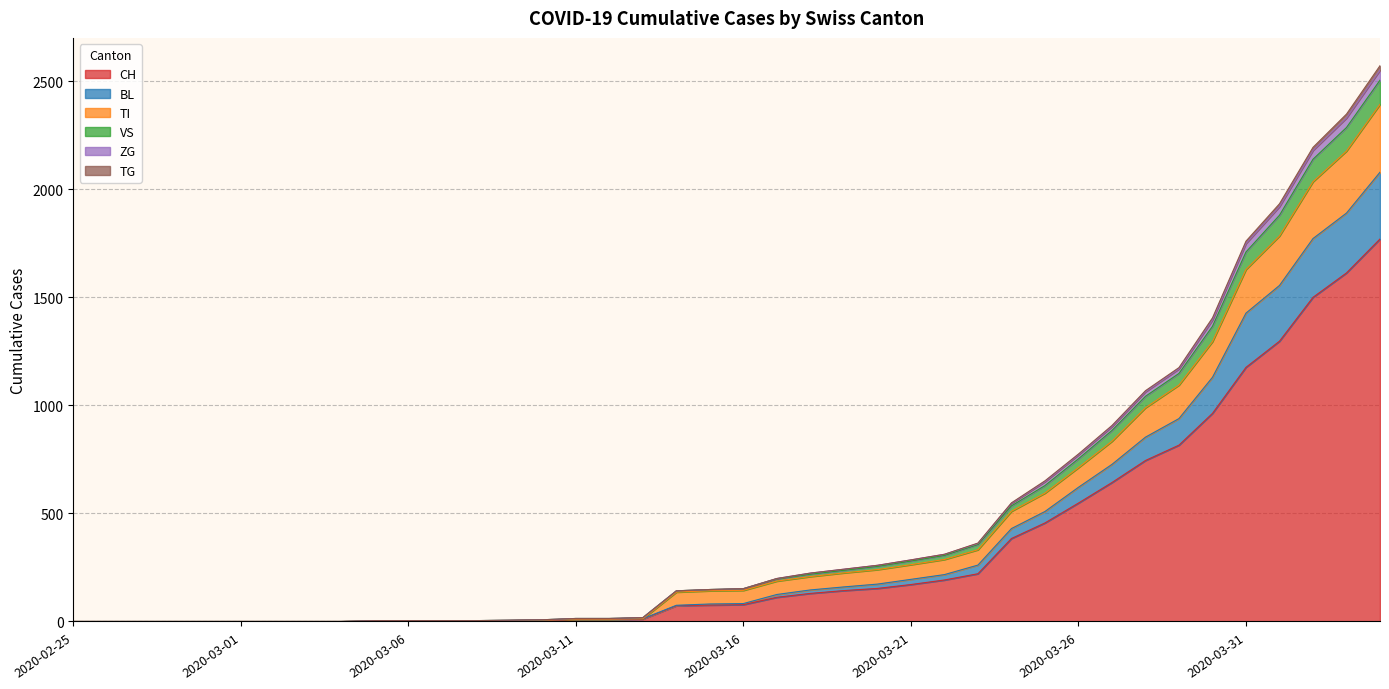

What is the maximum value for CH?

1770